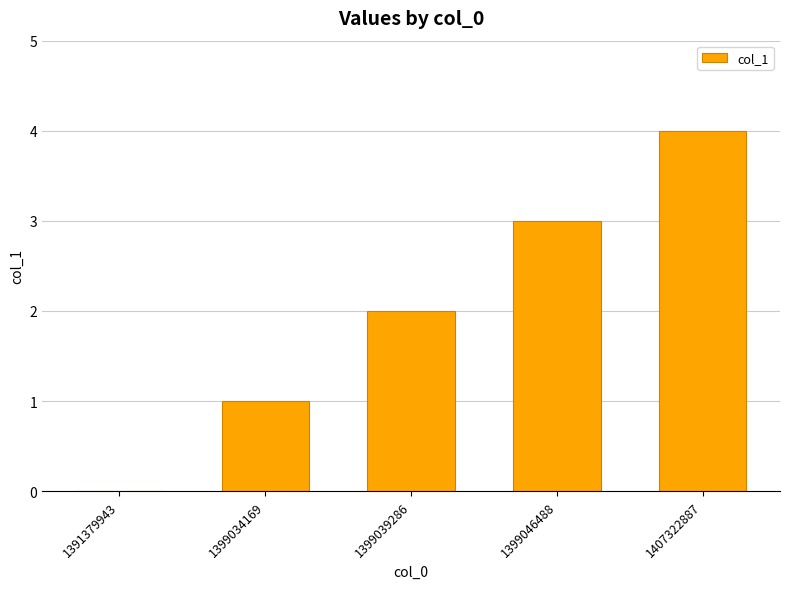

Reading left to right, extract all data points from this chart.

0	1	2	3	4